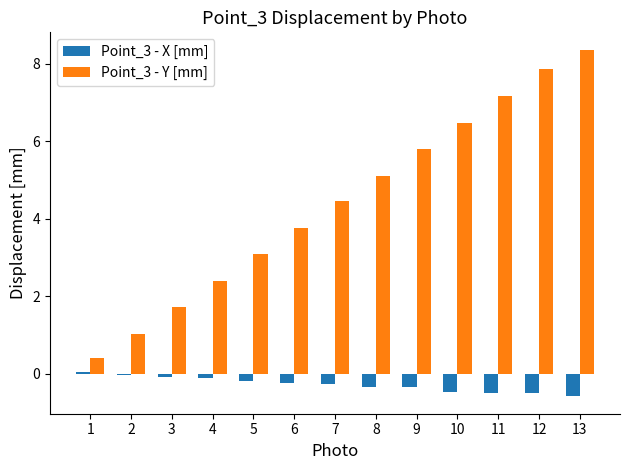

What is the total value across all series at 13?

7.8